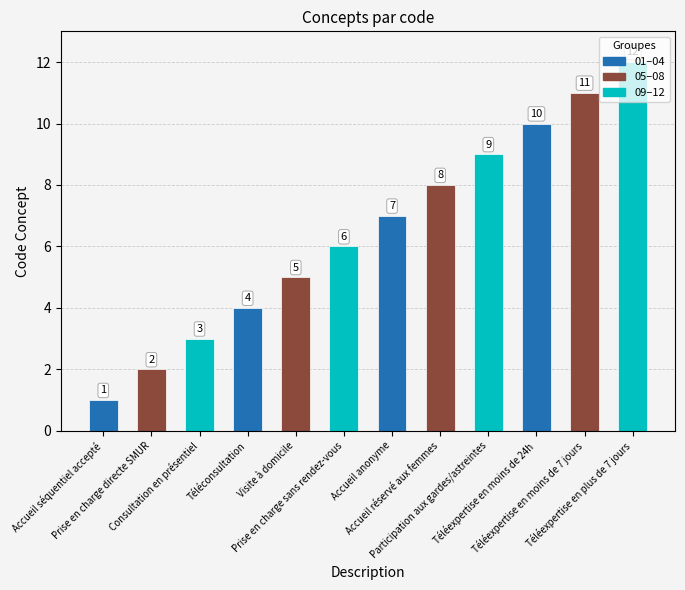

Approximately how many times larger is the value at Consultation en présentiel compared to Participation aux gardes/astreintes?

0.3